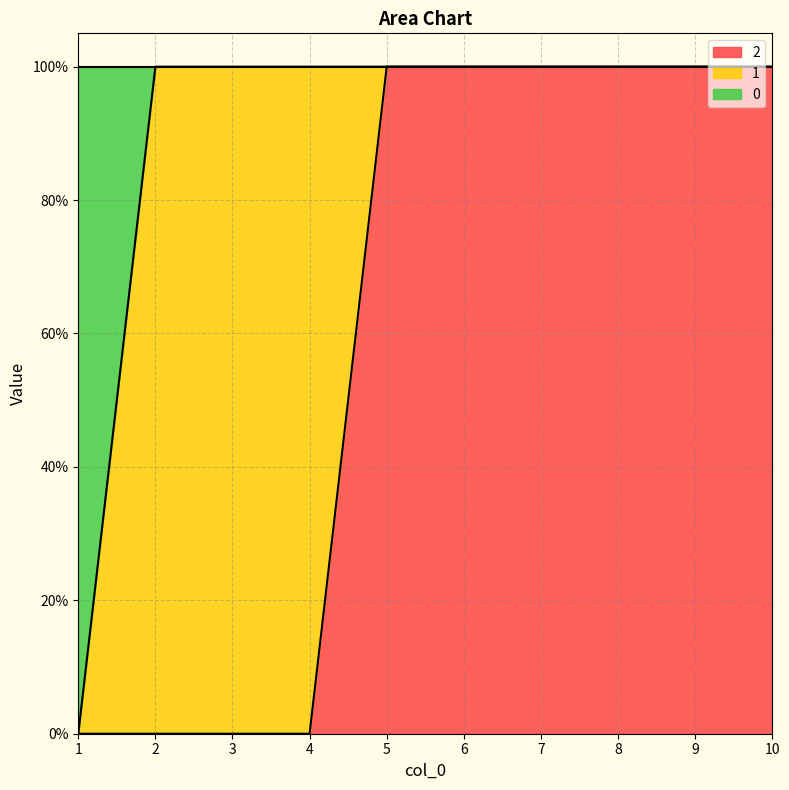

At which category is the sum across all series the highest?

5